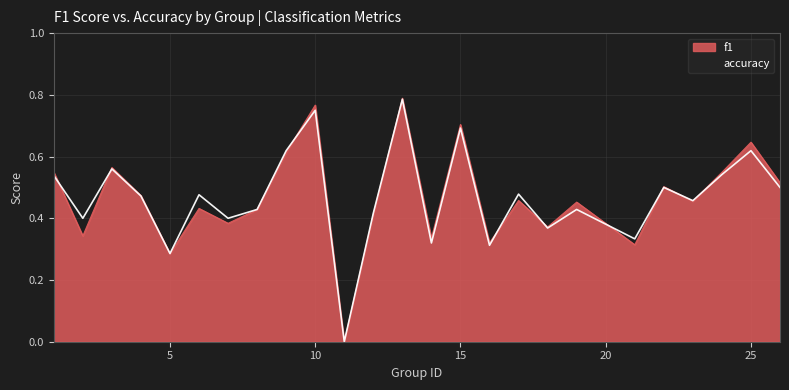

Reading left to right, extract all data points from this chart.

f1: 0.5	0.3	0.6	0.5	0.3	0.4	0.4	0.4	0.6	0.8	0.0	0.4	0.8	0.3	0.7	0.3	0.5	0.4	0.5	0.3	0.5	0.5	0.5	0.6	0.5
accuracy: 0.5	0.4	0.6	0.5	0.3	0.5	0.4	0.4	0.6	0.8	0.0	0.4	0.8	0.3	0.7	0.3	0.5	0.4	0.4	0.3	0.5	0.5	0.5	0.6	0.5